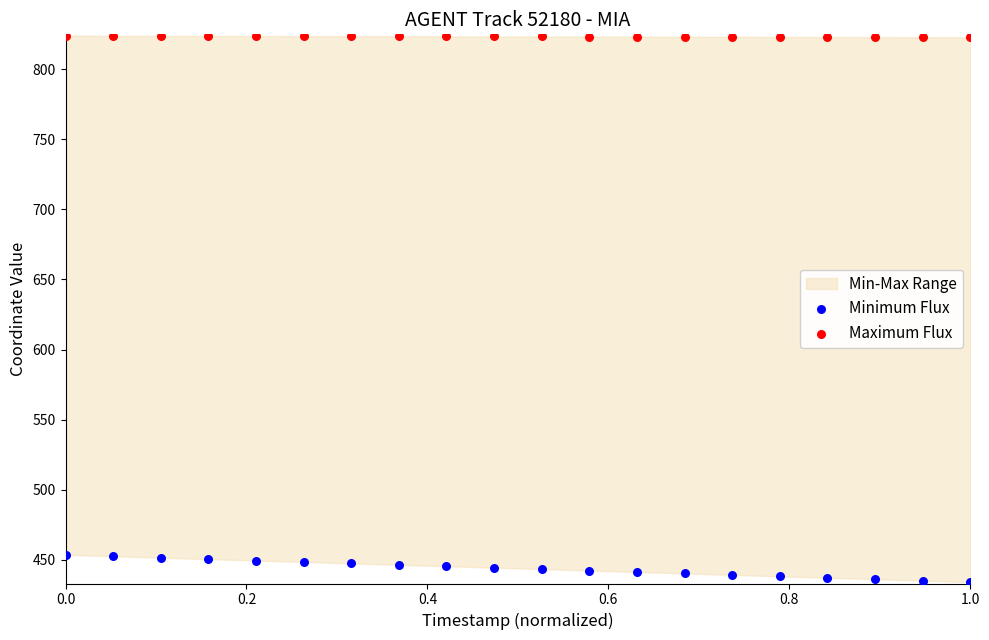

What is the X range (max minus min) for the scatter plot?

1.0